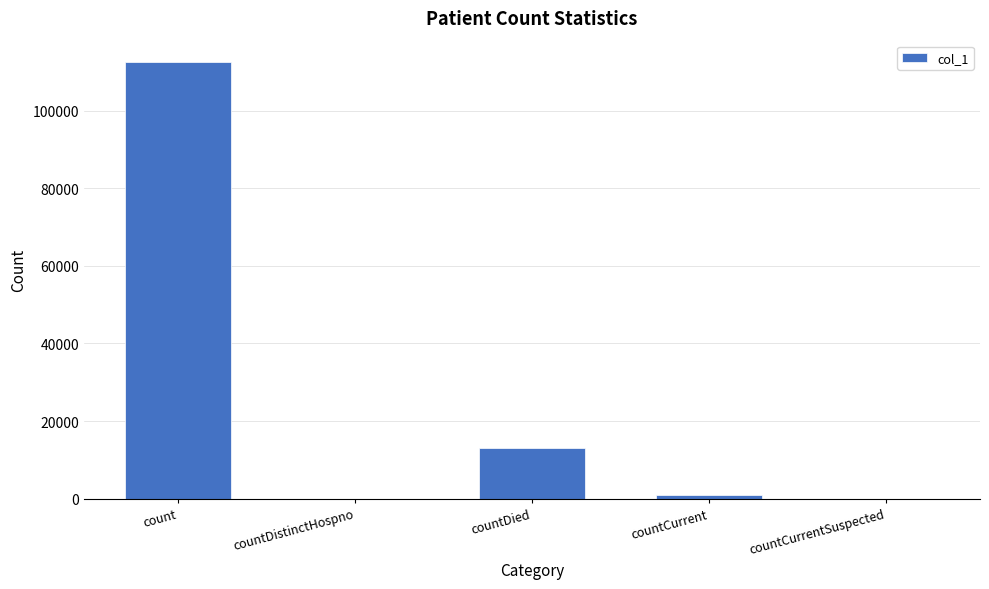

How many data points does each series have?

5